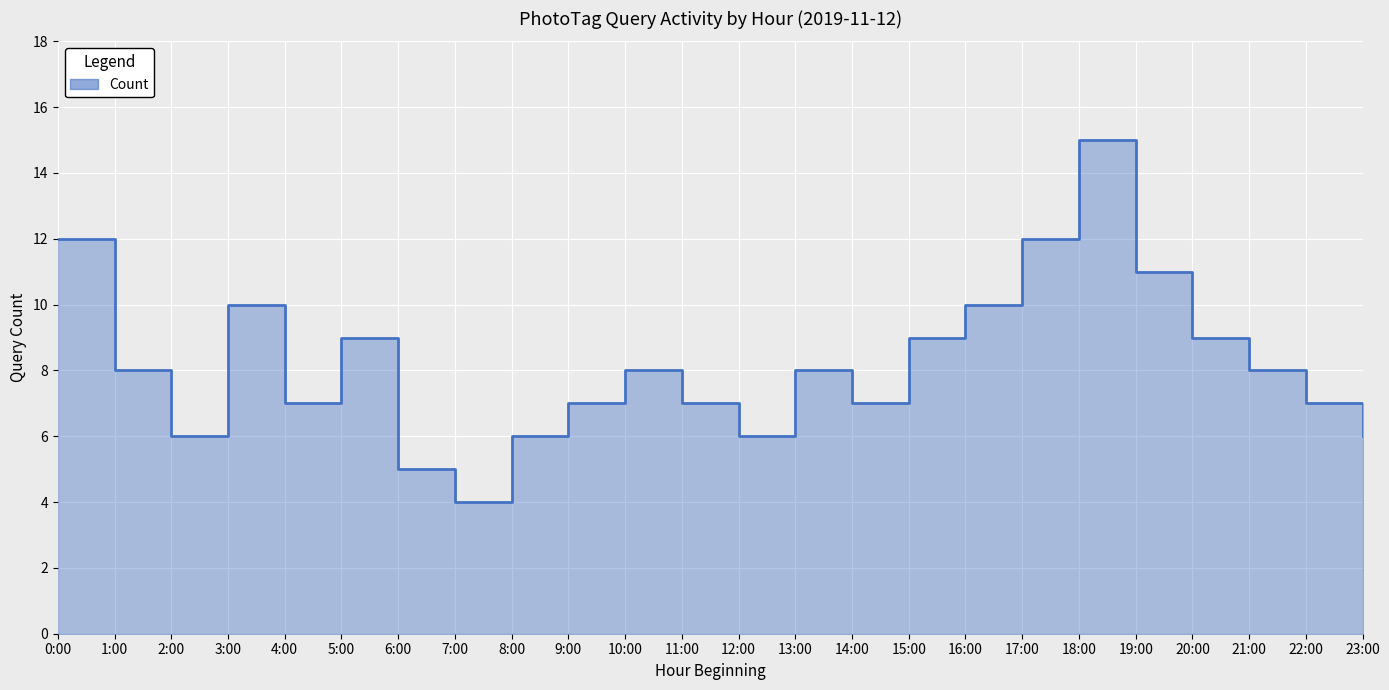

Reading left to right, what are all the values shown in this chart?

0:00=12	1:00=8	2:00=6	3:00=10	4:00=7	5:00=9	6:00=5	7:00=4	8:00=6	9:00=7	10:00=8	11:00=7	12:00=6	13:00=8	14:00=7	15:00=9	16:00=10	17:00=12	18:00=15	19:00=11	20:00=9	21:00=8	22:00=7	23:00=6